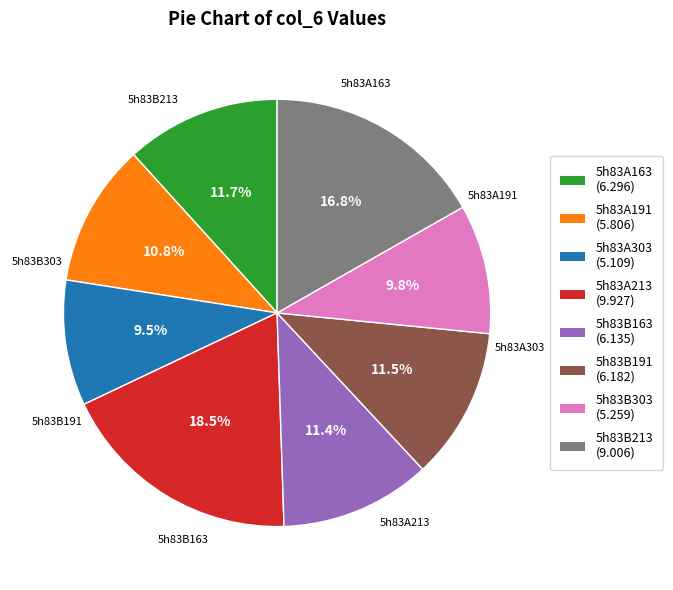

True or false: 5h83A163 accounts for 12% of the total.

True